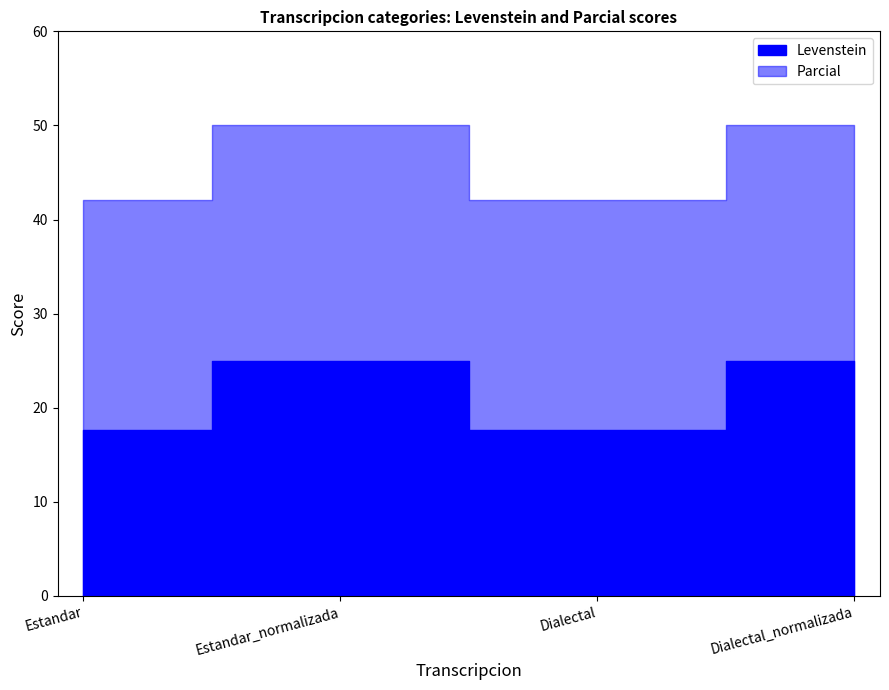

What are all the series names shown in the legend?

Levenstein, Parcial